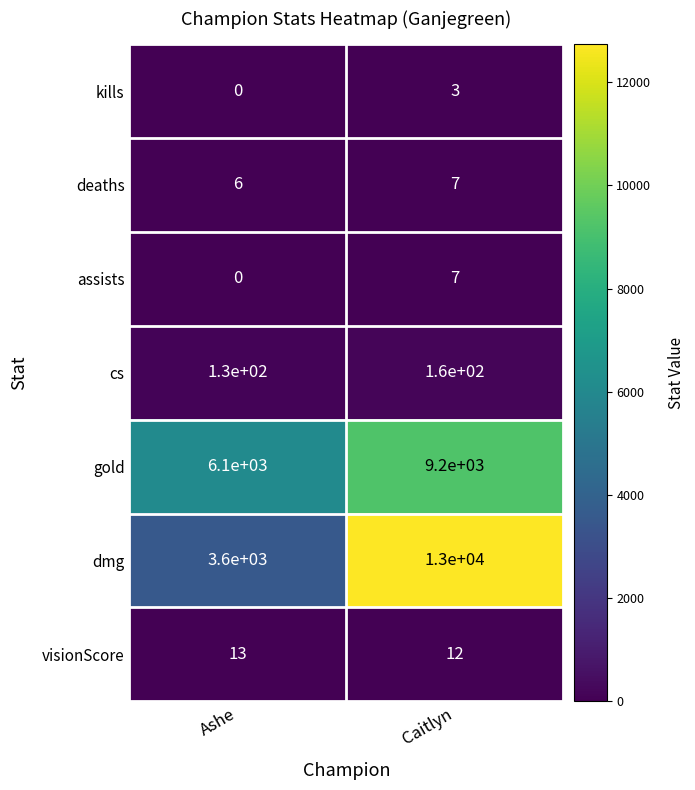

Which label corresponds to the largest value in the chart?

Caitlyn